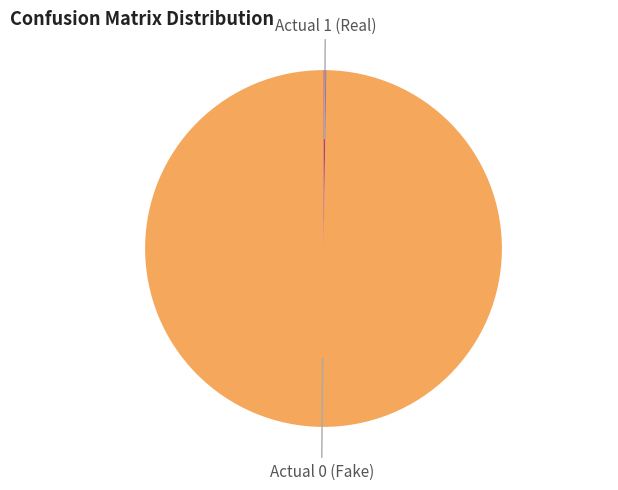

True or false: Actual 0 (Fake) accounts for 93% of the total.

False